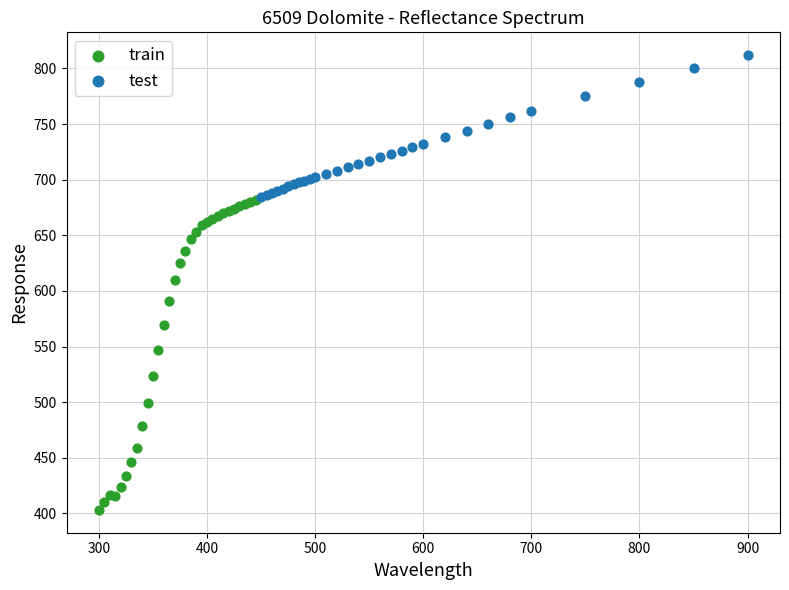

Which series contains the lowest Y value?

train